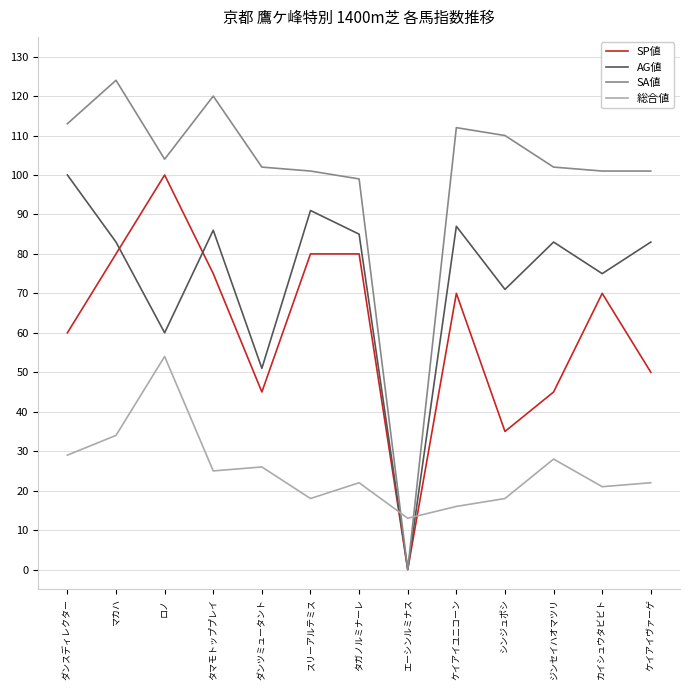

Reading left to right, what are all the values shown in this chart?

SP値: 60	80	100	75	45	80	80	0	70	35	45	70	50
AG値: 100	83	60	86	51	91	85	0	87	71	83	75	83
SA値: 113	124	104	120	102	101	99	0	112	110	102	101	101
総合値: 29	34	54	25	26	18	22	13	16	18	28	21	22